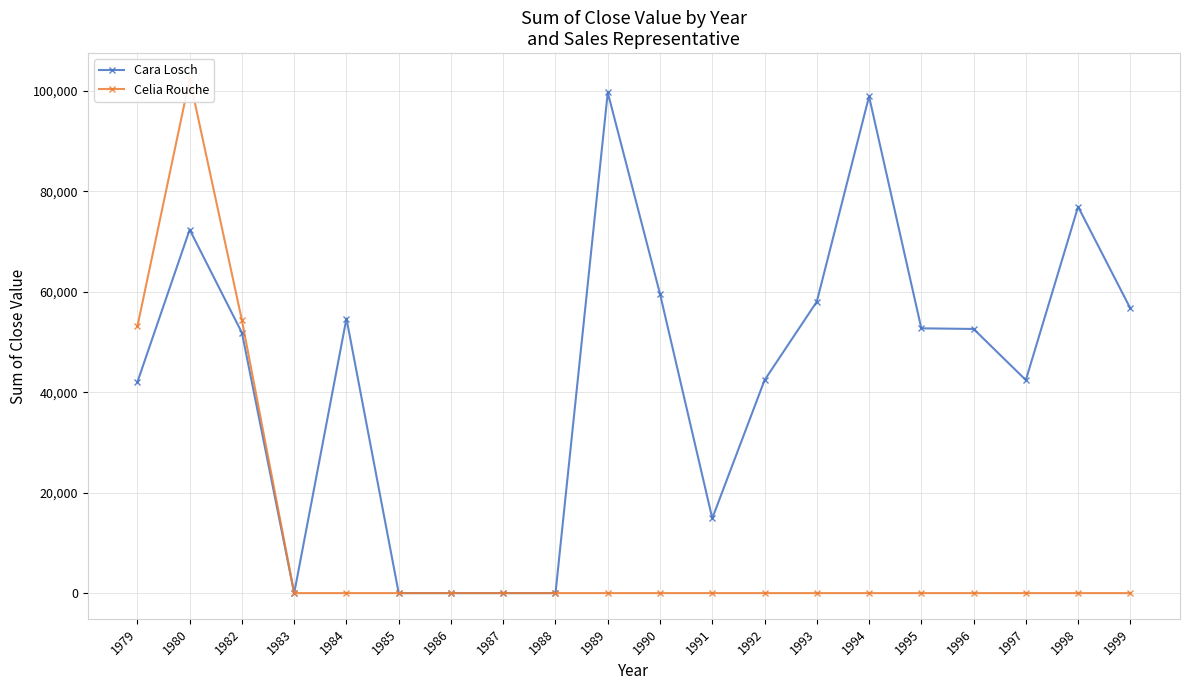

True or false: Celia Rouche and Cara Losch intersect in this chart.

False